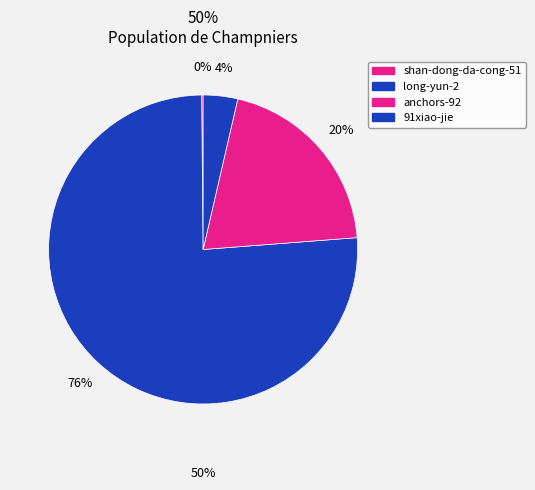

Which category has the biggest portion of the pie?

long-yun-2